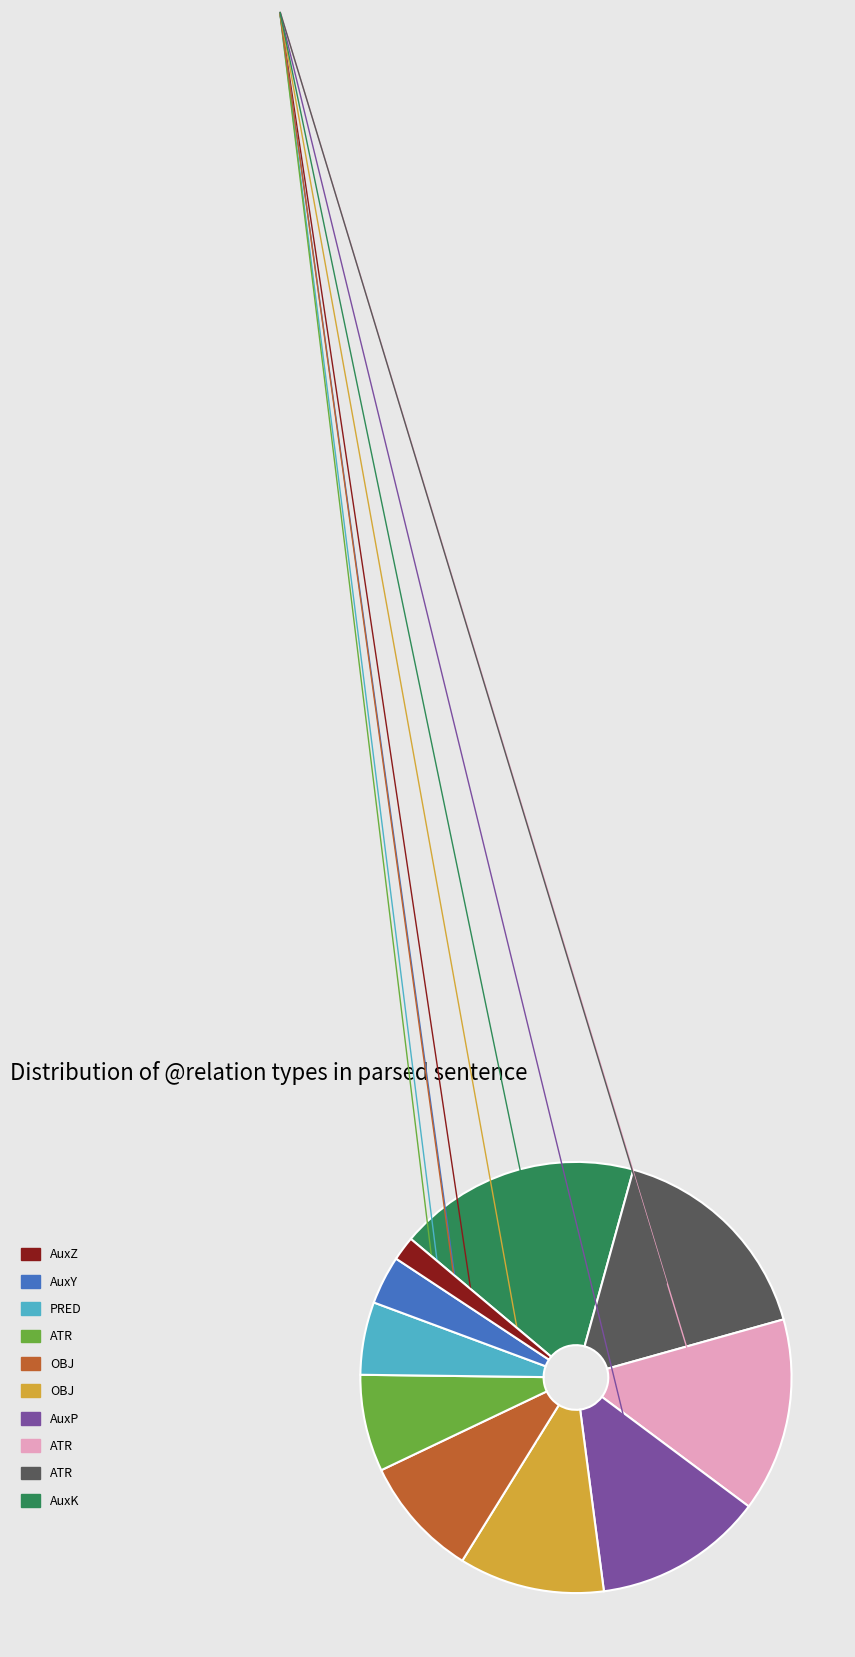

Is there a majority slice in this chart?

No